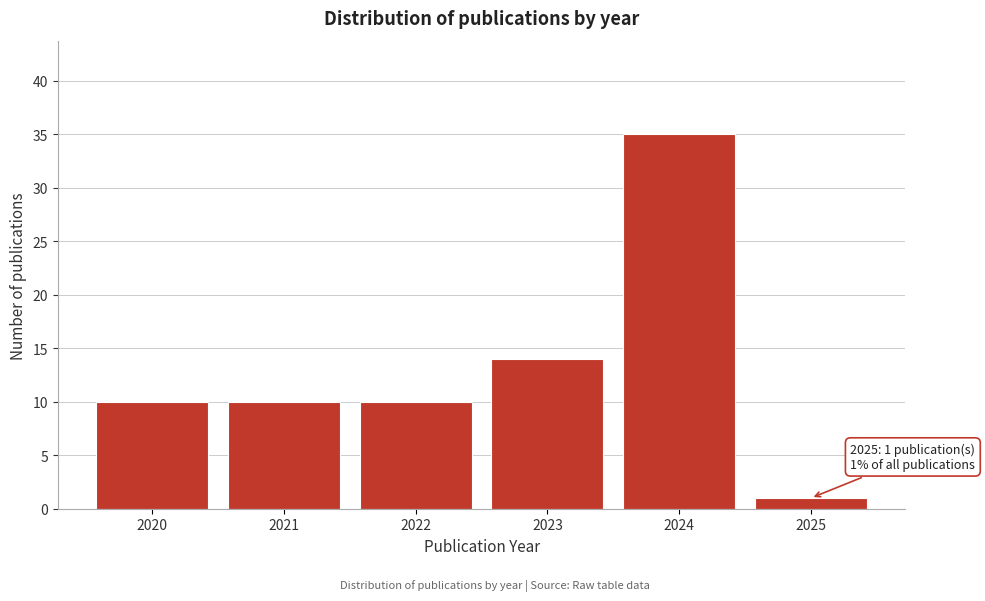

Reading right to left, what are all the values shown in this chart?

2025=1	2024=35	2023=14	2022=10	2021=10	2020=10